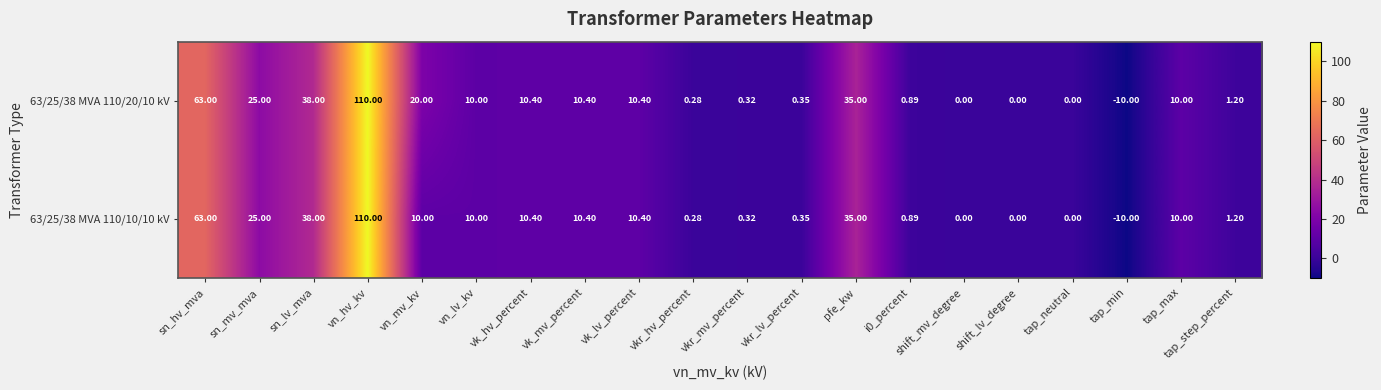

At which label does 63/25/38 MVA 110/10/10 kV reach its minimum?

tap_min